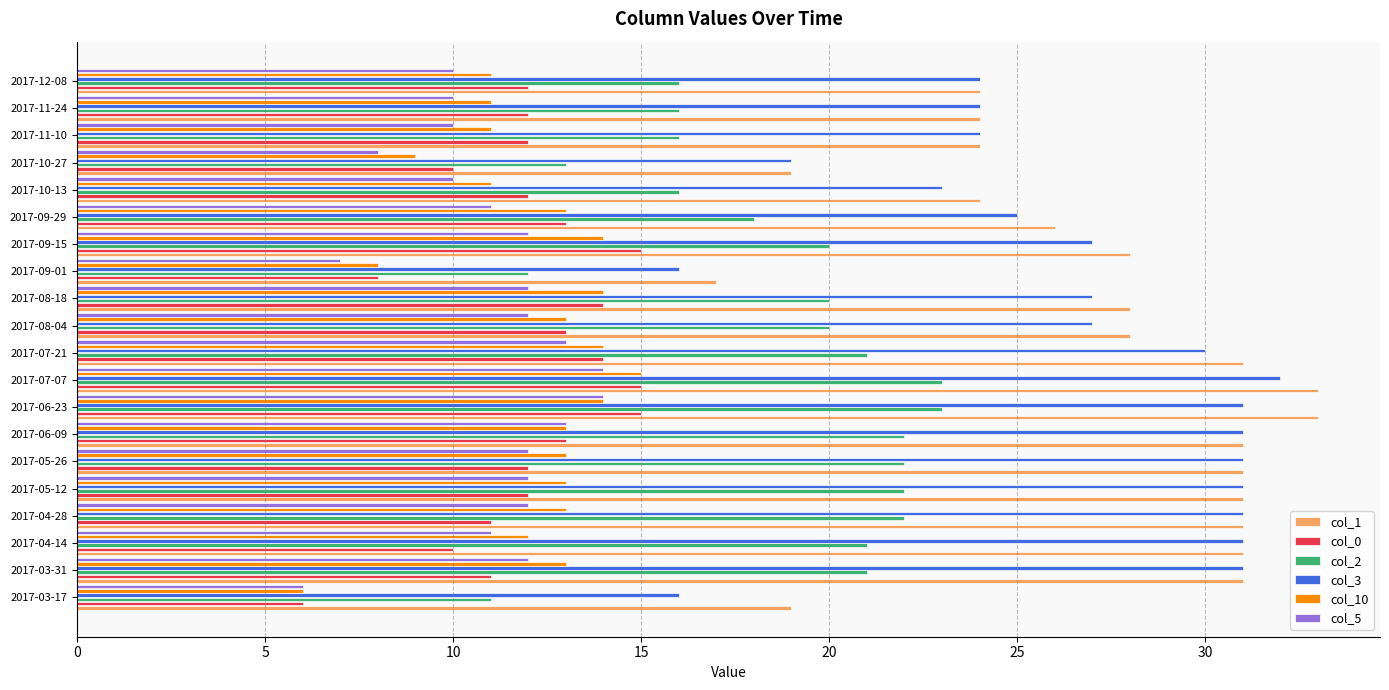

What is the sum of all col_3 values?

531